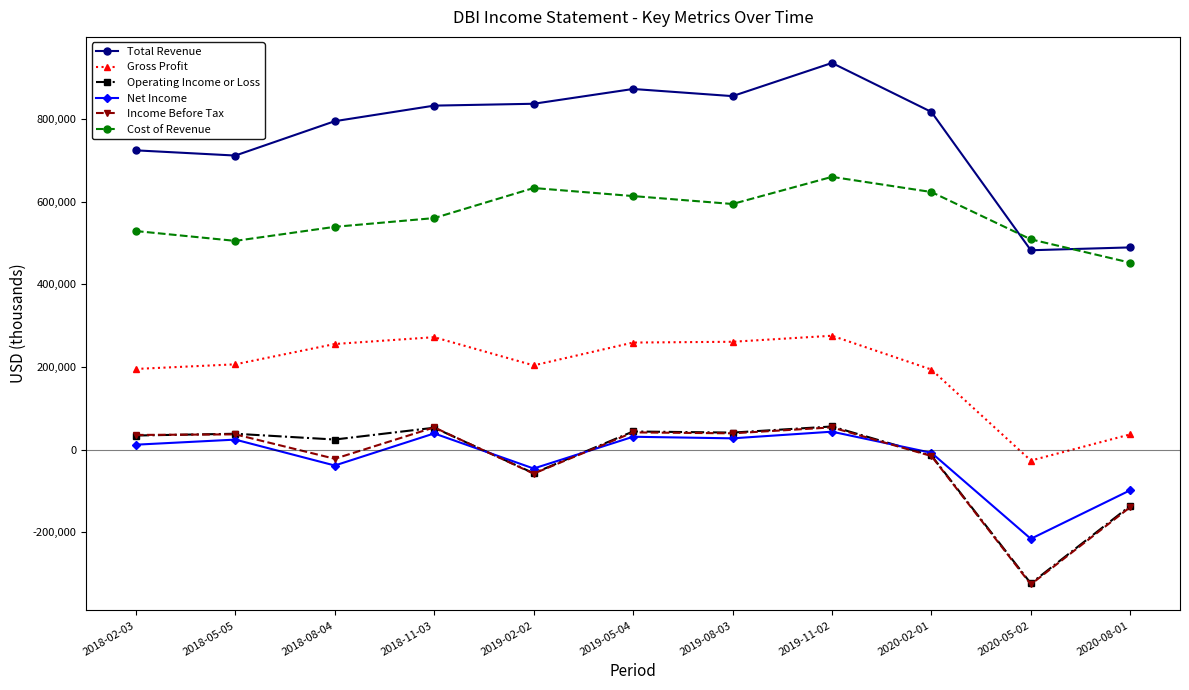

Which category has the highest value across all series?

2019-11-02